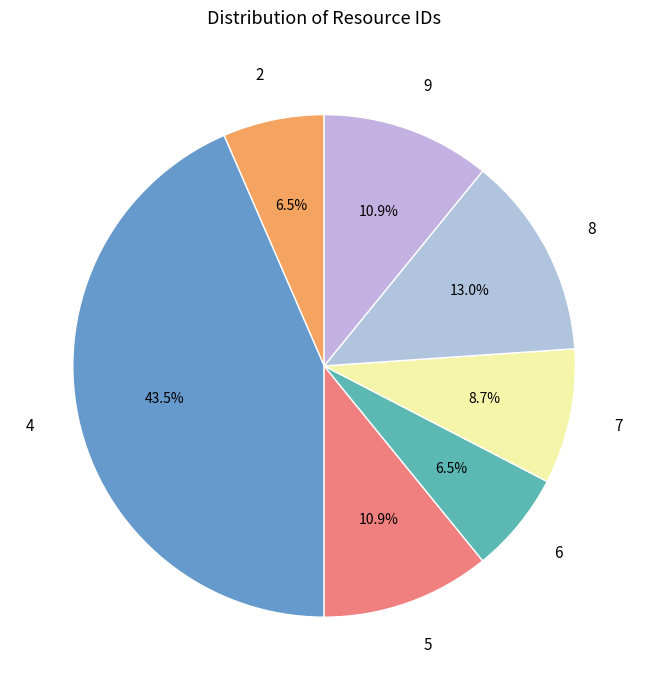

Which slice is the largest?

4